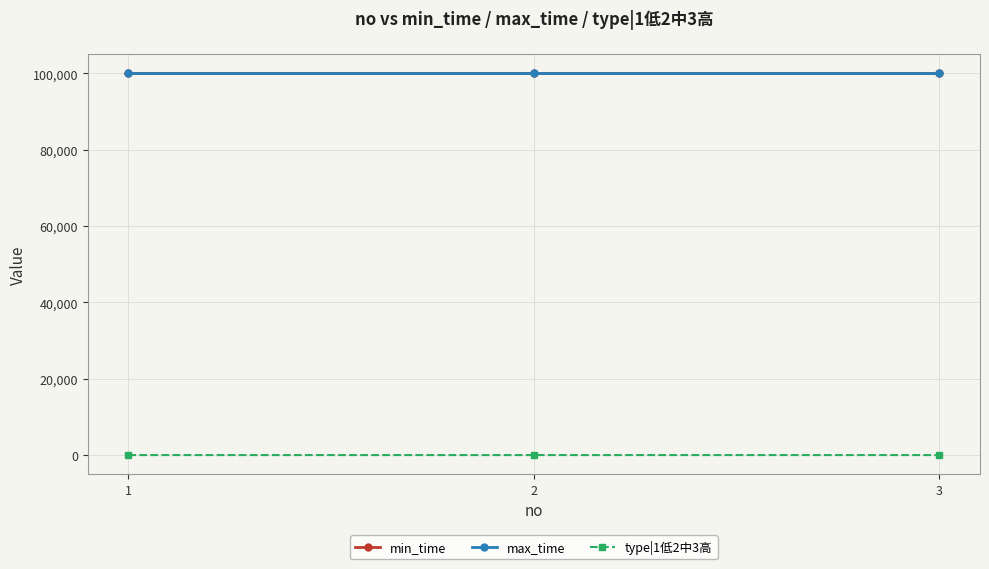

Which has a higher value, 3 or 2?

3